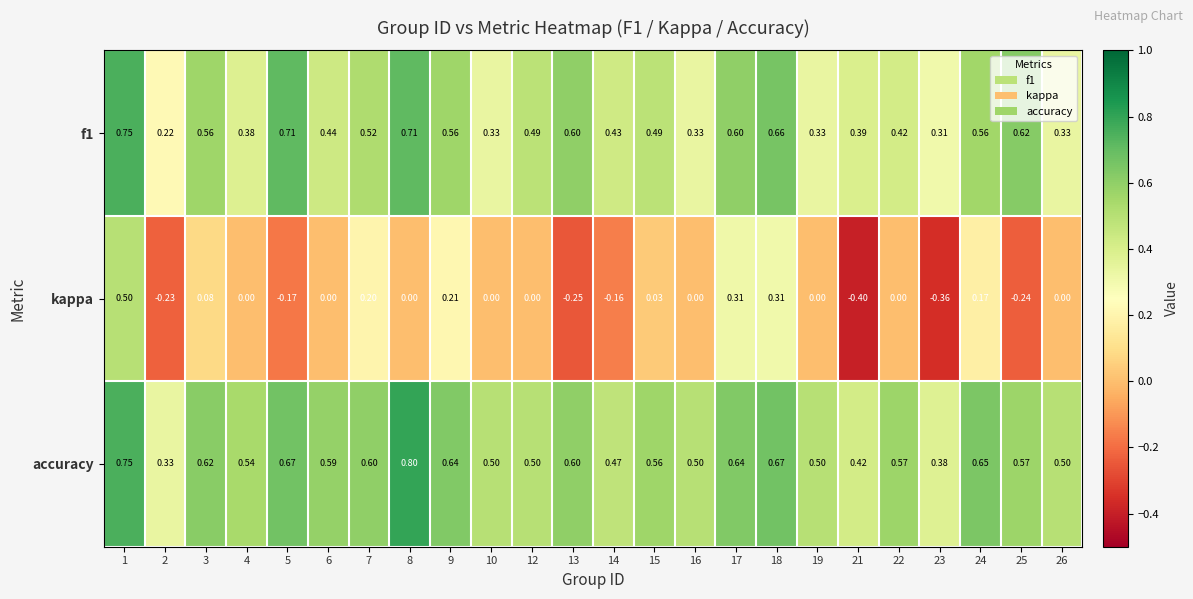

Between 17 and 26, which series saw the biggest shift?

kappa